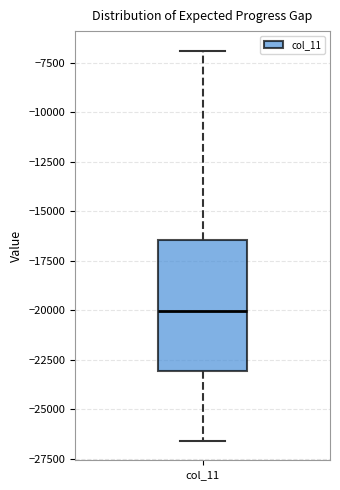

Where does the lower whisker of the box for col_11 end on the y-axis? The values are not printed on the chart, so give them approximately, as read against the axis.

-26500